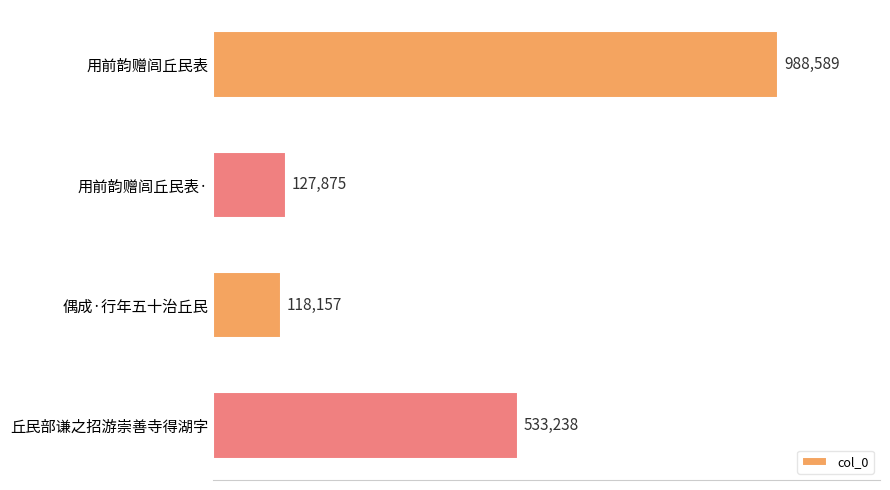

Where is the data nearest to the value 553373?

丘民部谦之招游崇善寺得湖字